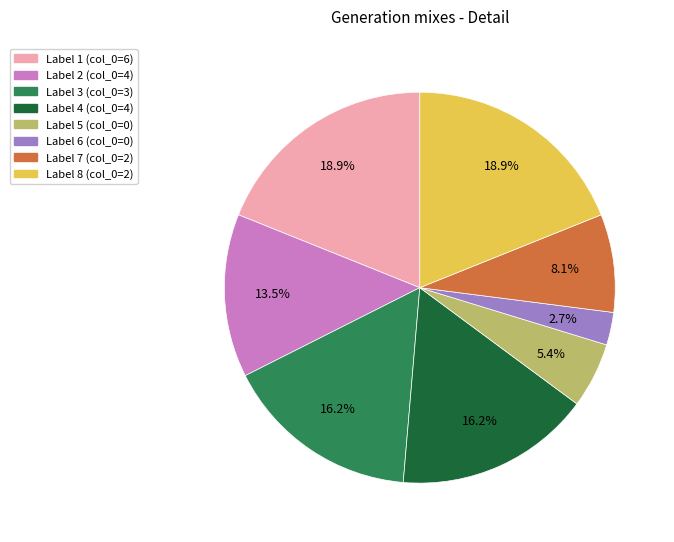

Is there any slice that represents more than half of the pie?

No